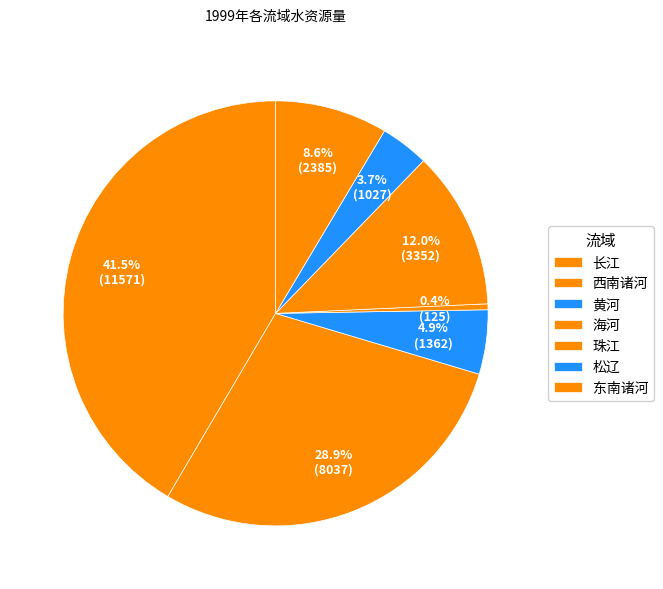

Count the number of slices in the pie.

7